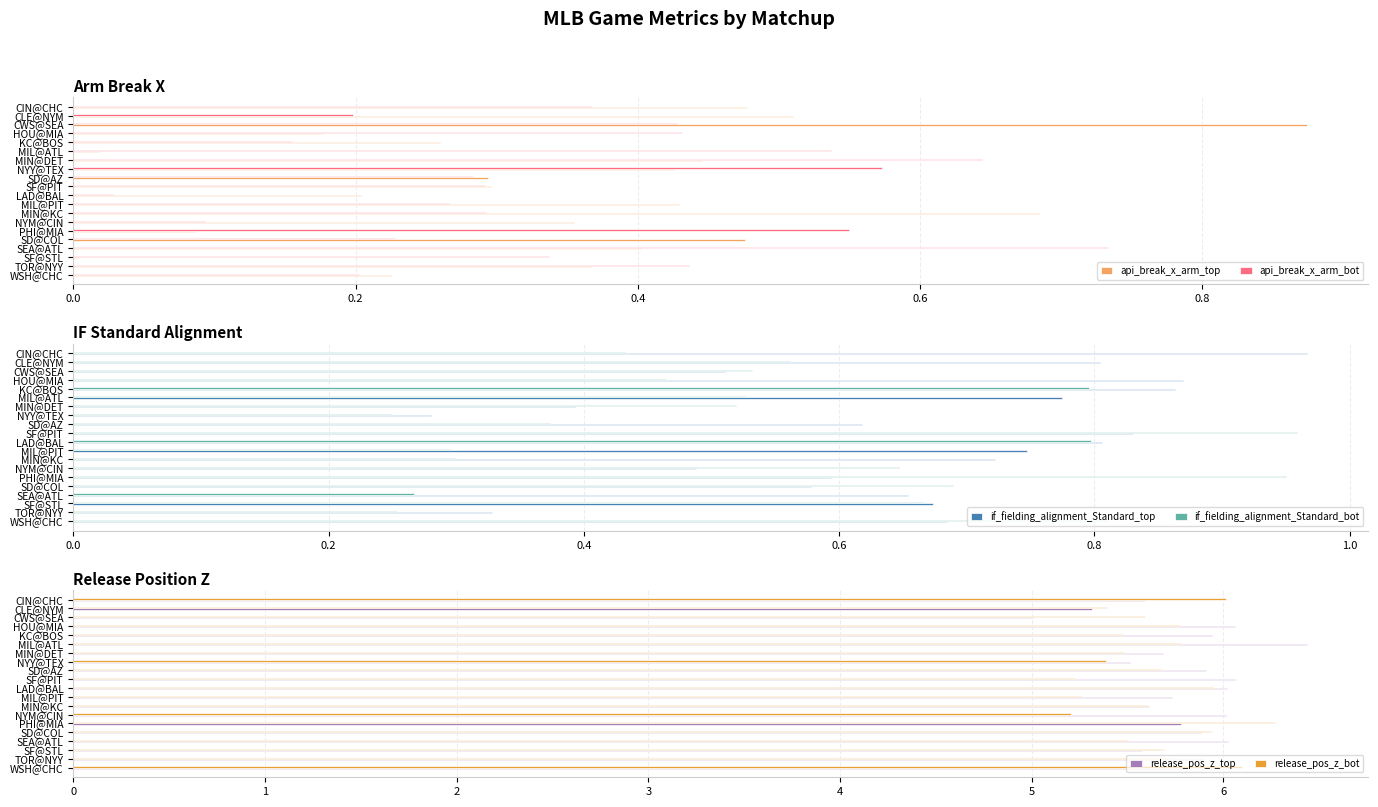

Read the release_pos_z_bot value at MIL@PIT.

5.3